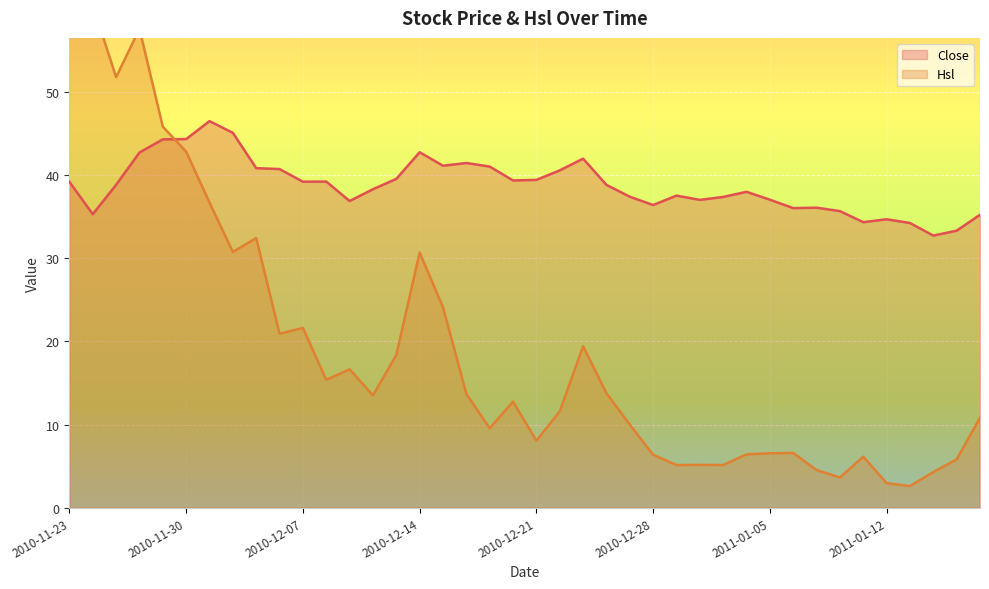

How many data points does each series have?

40